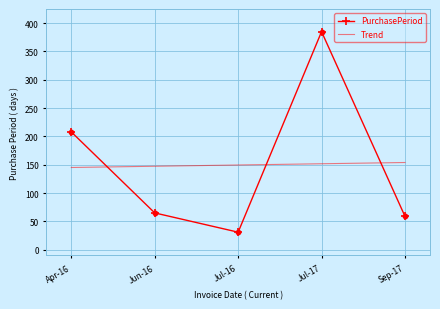

How many interior local valleys does the PurchasePeriod series have?

1